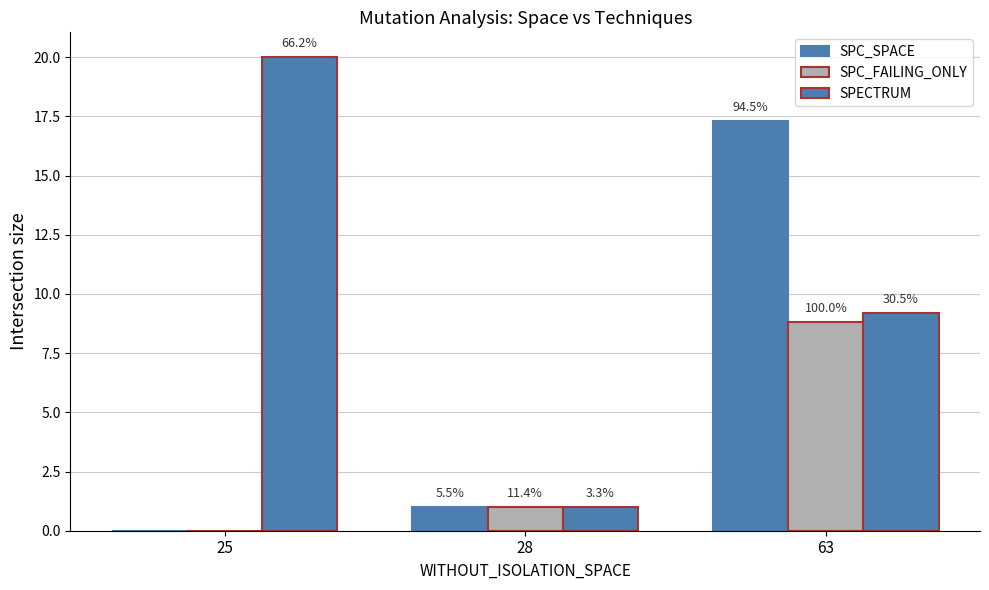

What is the greatest value displayed?

20.0